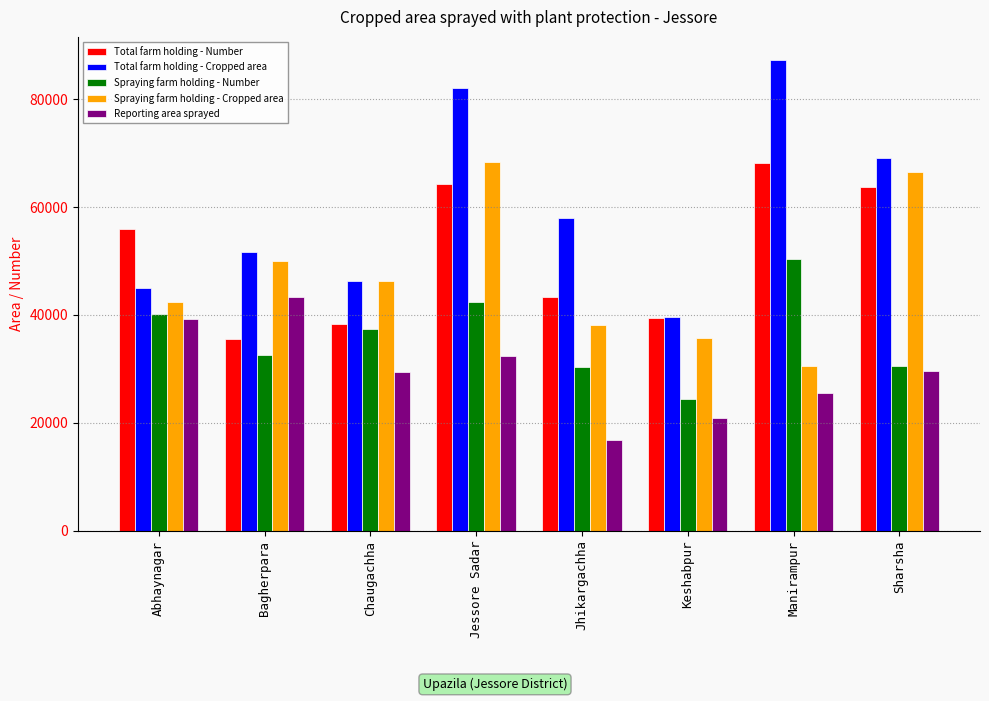

How many data points in Total farm holding - Cropped area are less than 58039?

4